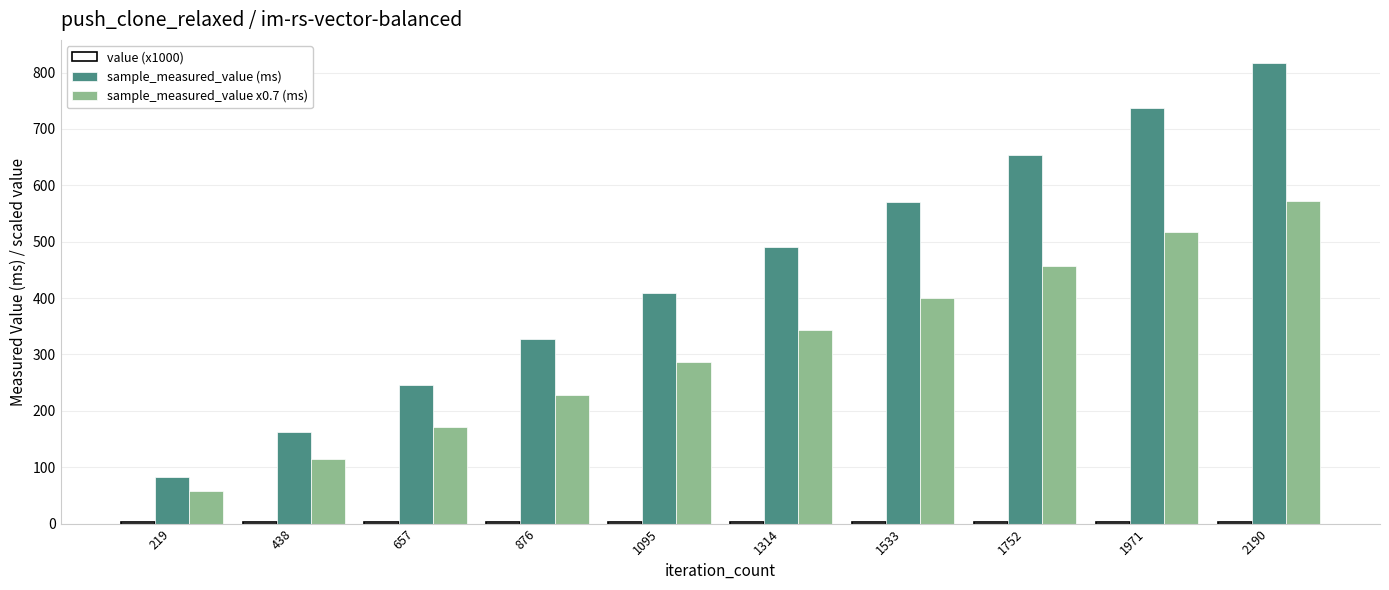

Which series has the largest total across all categories?

sample_measured_value (ms)